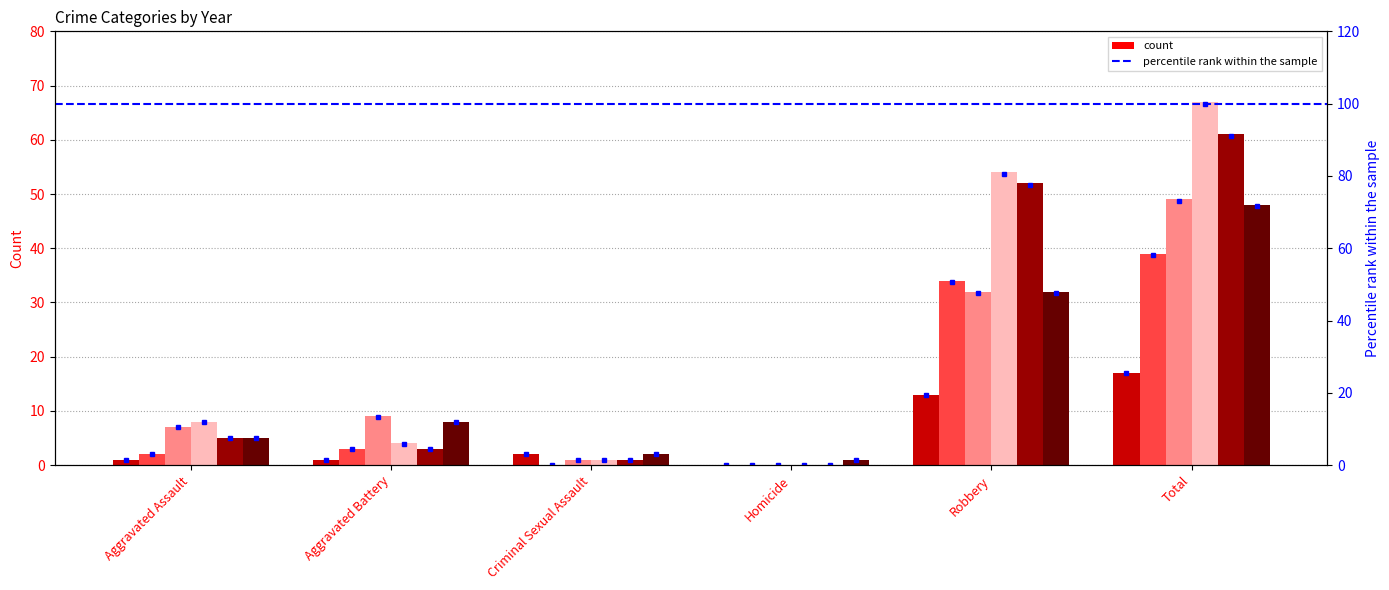

Is the value of 2022 at Homicide greater than the value of 2015 at Aggravated Assault?

No